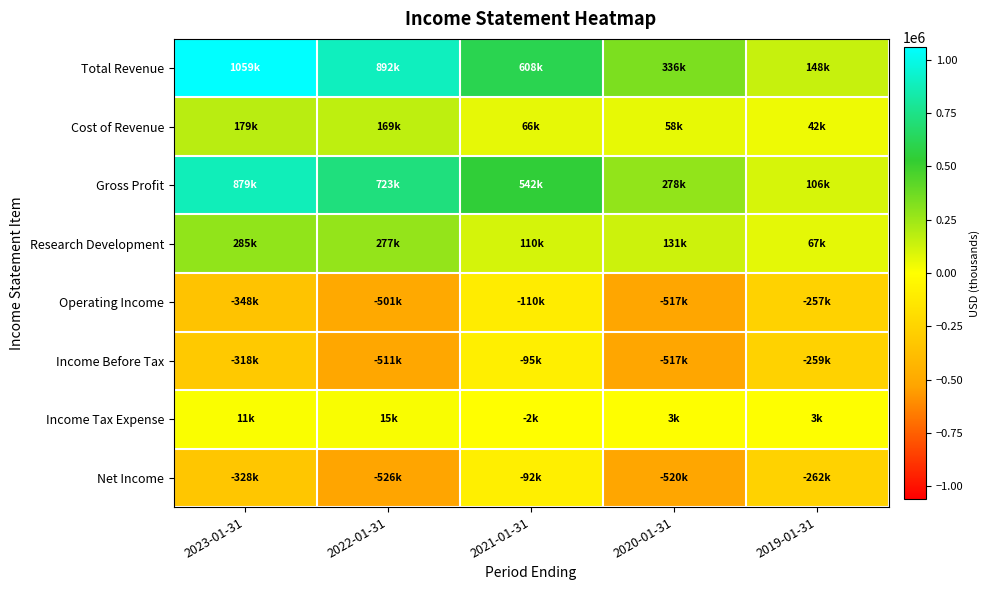

Reading left to right, list all the values displayed in this chart.

Total Revenue: 2023-01-31=1058600	2022-01-31=892300	2021-01-31=607600	2020-01-31=336200	2019-01-31=148500
Cost of Revenue: 2023-01-31=179200	2022-01-31=168900	2021-01-31=65900	2020-01-31=58500	2019-01-31=42300
Gross Profit: 2023-01-31=879400	2022-01-31=723400	2021-01-31=541800	2020-01-31=277700	2019-01-31=106100
Research Development: 2023-01-31=285300	2022-01-31=276700	2021-01-31=109900	2020-01-31=130600	2019-01-31=66900
Operating Income: 2023-01-31=-348300	2022-01-31=-500900	2021-01-31=-110300	2020-01-31=-517300	2019-01-31=-257200
Income Before Tax: 2023-01-31=-317600	2022-01-31=-510900	2021-01-31=-94700	2020-01-31=-517100	2019-01-31=-258800
Income Tax Expense: 2023-01-31=10800	2022-01-31=14700	2021-01-31=-2300	2020-01-31=2800	2019-01-31=2800
Net Income: 2023-01-31=-328400	2022-01-31=-525600	2021-01-31=-92400	2020-01-31=-519900	2019-01-31=-261600